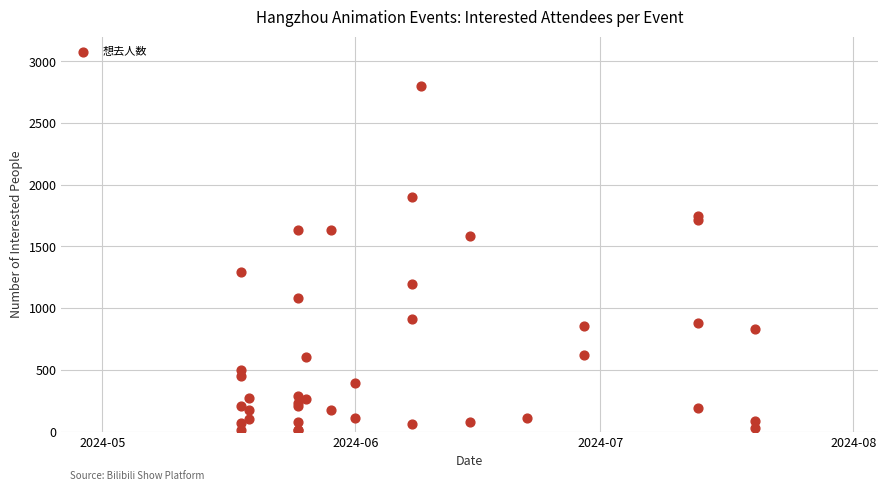

What Y value in the scatter plot is closest to 1404?

1297